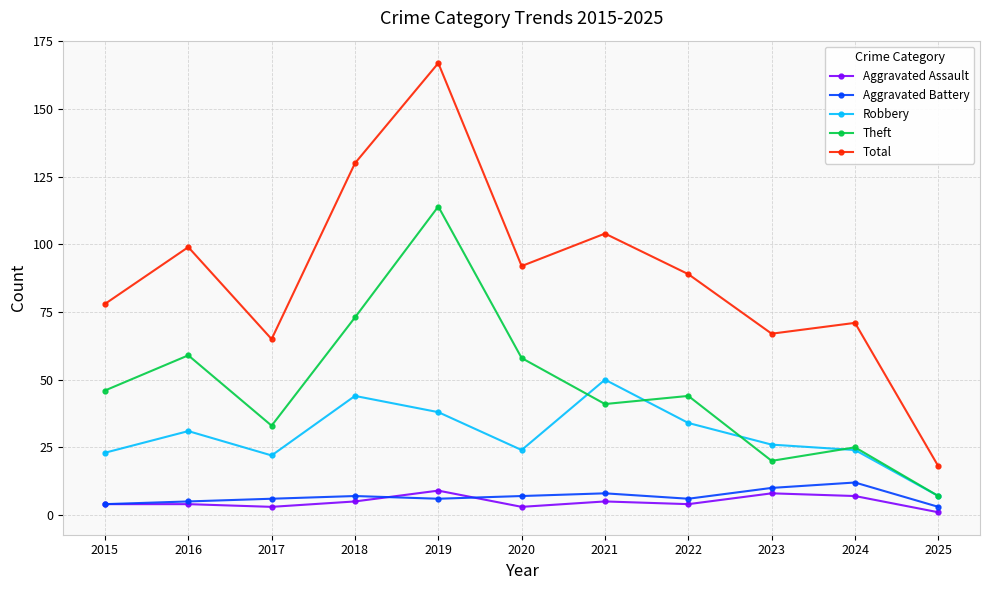

What is the lowest value of the Theft series?

7